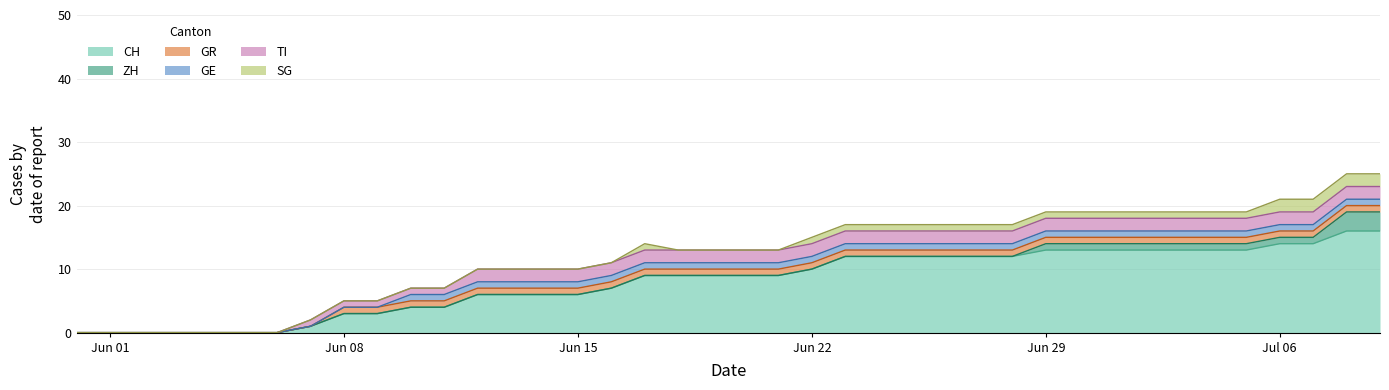

Reading left to right, transcribe all the data shown in this chart.

CH: 0	0	0	0	0	0	0	1	3	3	4	4	6	6	6	6	7	9	9	9	9	9	10	12	12	12	12	12	12	13	13	13	13	13	13	13	14	14	16	16
ZH: 0	0	0	0	0	0	0	0	0	0	0	0	0	0	0	0	0	0	0	0	0	0	0	0	0	0	0	0	0	1	1	1	1	1	1	1	1	1	3	3
GR: 0	0	0	0	0	0	0	0	1	1	1	1	1	1	1	1	1	1	1	1	1	1	1	1	1	1	1	1	1	1	1	1	1	1	1	1	1	1	1	1
GE: 0	0	0	0	0	0	0	0	0	0	1	1	1	1	1	1	1	1	1	1	1	1	1	1	1	1	1	1	1	1	1	1	1	1	1	1	1	1	1	1
TI: 0	0	0	0	0	0	0	1	1	1	1	1	2	2	2	2	2	2	2	2	2	2	2	2	2	2	2	2	2	2	2	2	2	2	2	2	2	2	2	2
SG: 0	0	0	0	0	0	0	0	0	0	0	0	0	0	0	0	0	1	0	0	0	0	1	1	1	1	1	1	1	1	1	1	1	1	1	1	2	2	2	2